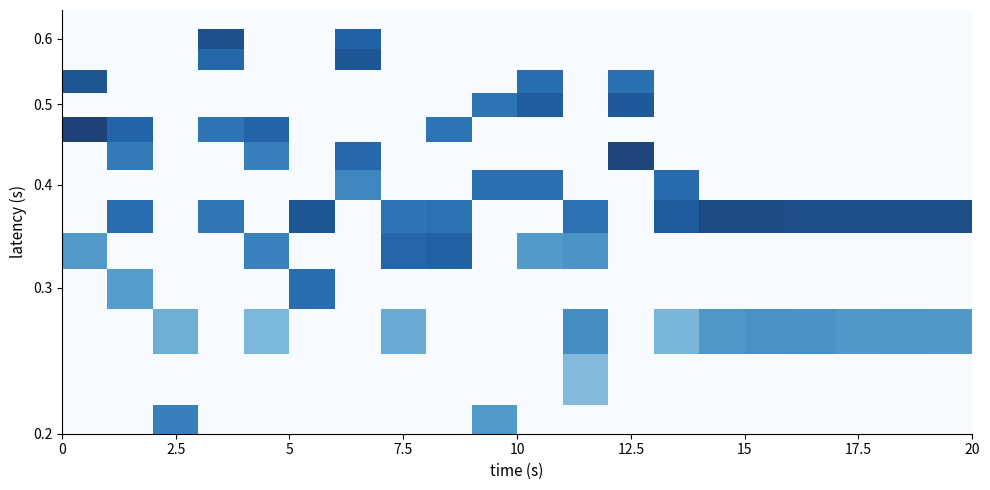

Reading right to left, what are all the values shown in this chart?

row_0: 0.0	0.0	0.0	0.0	0.0	0.0	0.0	0.0	0.0	0.0	0.0	0.0	0.0	0.0	0.0	0.0	0.0	0.0	0.0	0.0
row_1: 0.0	0.0	0.0	0.0	0.0	0.0	0.0	0.0	0.0	0.0	2.5	0.0	0.0	0.0	0.0	0.0	0.0	2.9	0.0	0.0
row_2: 0.0	0.0	0.0	0.0	0.0	0.0	0.0	0.0	1.8	0.0	0.0	0.0	0.0	0.0	0.0	0.0	0.0	0.0	0.0	0.0
row_3: 2.4	2.5	2.4	2.7	2.7	2.5	1.9	0.0	2.7	0.0	0.0	0.0	2.1	0.0	0.0	1.9	0.0	2.0	0.0	0.0
row_4: 0.0	0.0	0.0	0.0	0.0	0.0	0.0	0.0	0.0	0.0	0.0	0.0	0.0	0.0	3.3	0.0	0.0	0.0	2.5	0.0
row_5: 0.0	0.0	0.0	0.0	0.0	0.0	0.0	0.0	2.6	2.5	0.0	3.4	3.3	0.0	0.0	2.9	0.0	0.0	0.0	2.6
row_6: 3.7	3.7	3.7	3.8	3.8	3.9	3.5	0.0	3.1	0.0	0.0	3.2	3.2	0.0	3.8	0.0	3.0	0.0	3.3	0.0
row_7: 0.0	0.0	0.0	0.0	0.0	0.0	3.4	0.0	0.0	3.1	3.2	0.0	0.0	2.7	0.0	0.0	0.0	0.0	0.0	0.0
row_8: 0.0	0.0	0.0	0.0	0.0	0.0	0.0	4.0	0.0	0.0	0.0	0.0	0.0	3.3	0.0	2.9	0.0	0.0	3.1	0.0
row_9: 0.0	0.0	0.0	0.0	0.0	0.0	0.0	0.0	0.0	0.0	0.0	3.2	0.0	0.0	0.0	3.3	3.2	0.0	3.4	4.1
row_10: 0.0	0.0	0.0	0.0	0.0	0.0	0.0	3.6	0.0	3.5	3.1	0.0	0.0	0.0	0.0	0.0	0.0	0.0	0.0	0.0
row_11: 0.0	0.0	0.0	0.0	0.0	0.0	0.0	3.1	0.0	3.1	0.0	0.0	0.0	0.0	0.0	0.0	0.0	0.0	0.0	3.8
row_12: 0.0	0.0	0.0	0.0	0.0	0.0	0.0	0.0	0.0	0.0	0.0	0.0	0.0	3.6	0.0	0.0	3.3	0.0	0.0	0.0
row_13: 0.0	0.0	0.0	0.0	0.0	0.0	0.0	0.0	0.0	0.0	0.0	0.0	0.0	3.4	0.0	0.0	3.7	0.0	0.0	0.0
row_14: 0.0	0.0	0.0	0.0	0.0	0.0	0.0	0.0	0.0	0.0	0.0	0.0	0.0	0.0	0.0	0.0	0.0	0.0	0.0	0.0